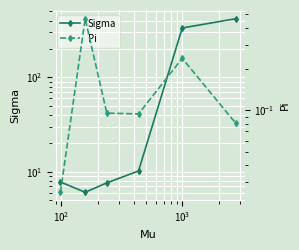

At how many categories does at least one series exceed 144?

2